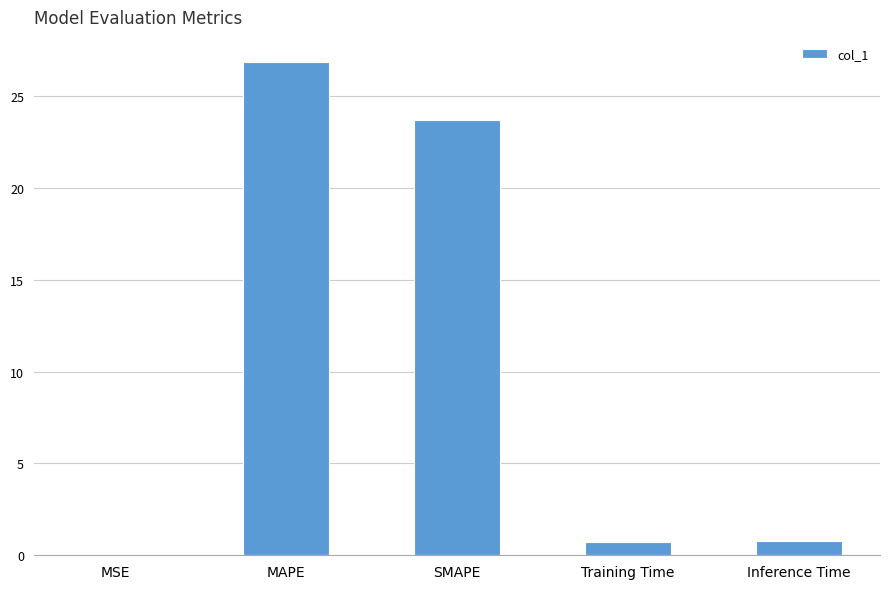

What is the sum of all values?

52.1